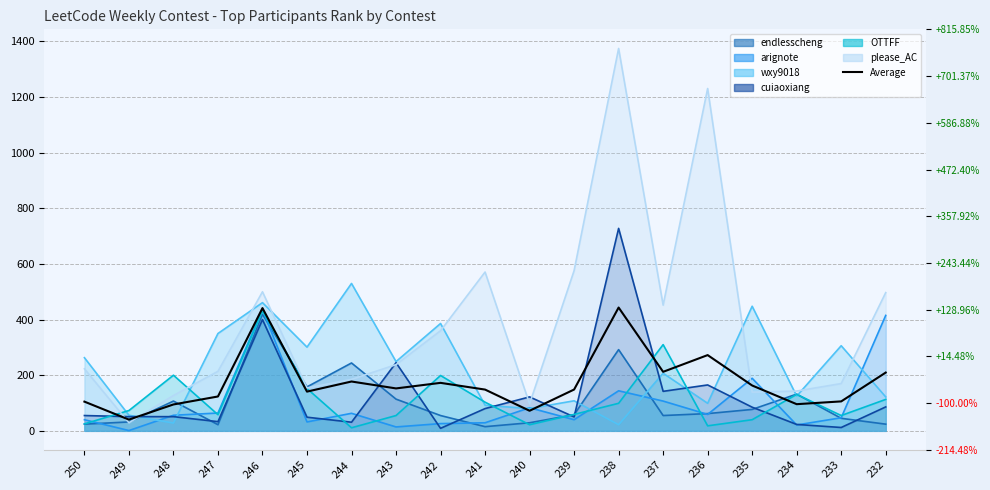

List the labels in order of value, largest first.

238, 246, 236, 237, 232, 244, 242, 235, 243, 239, 241, 245, 247, 233, 250, 234, 248, 240, 249